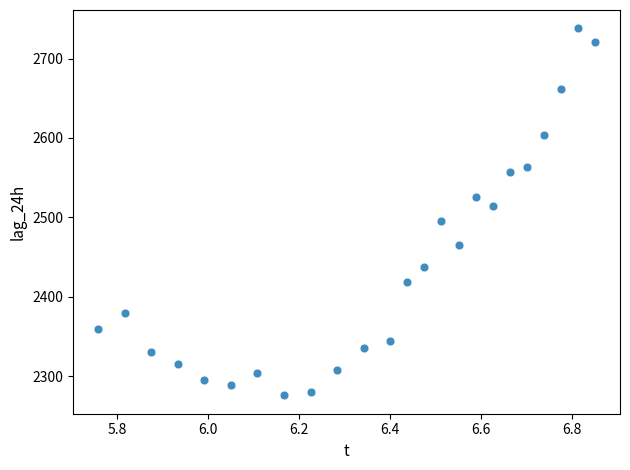

Count the number of points in this scatter plot.

24